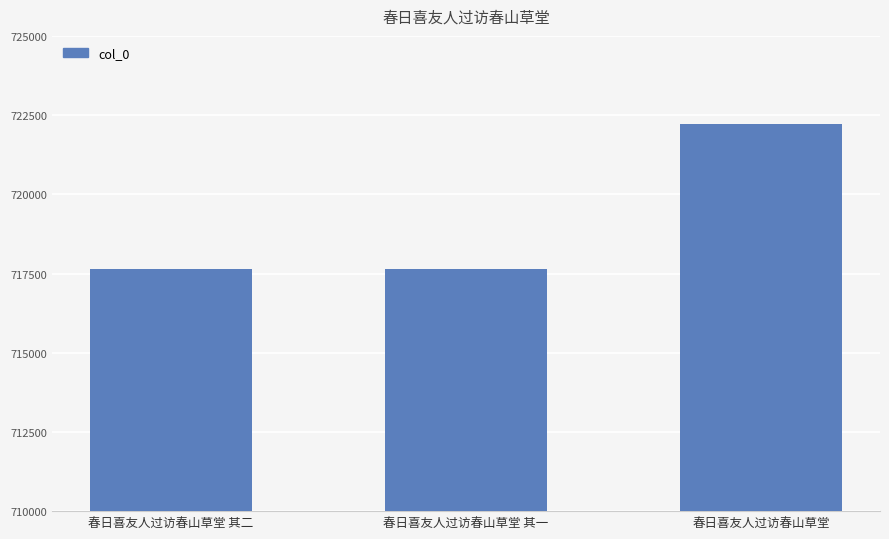

What position from the right is 春日喜友人过访春山草堂?

1